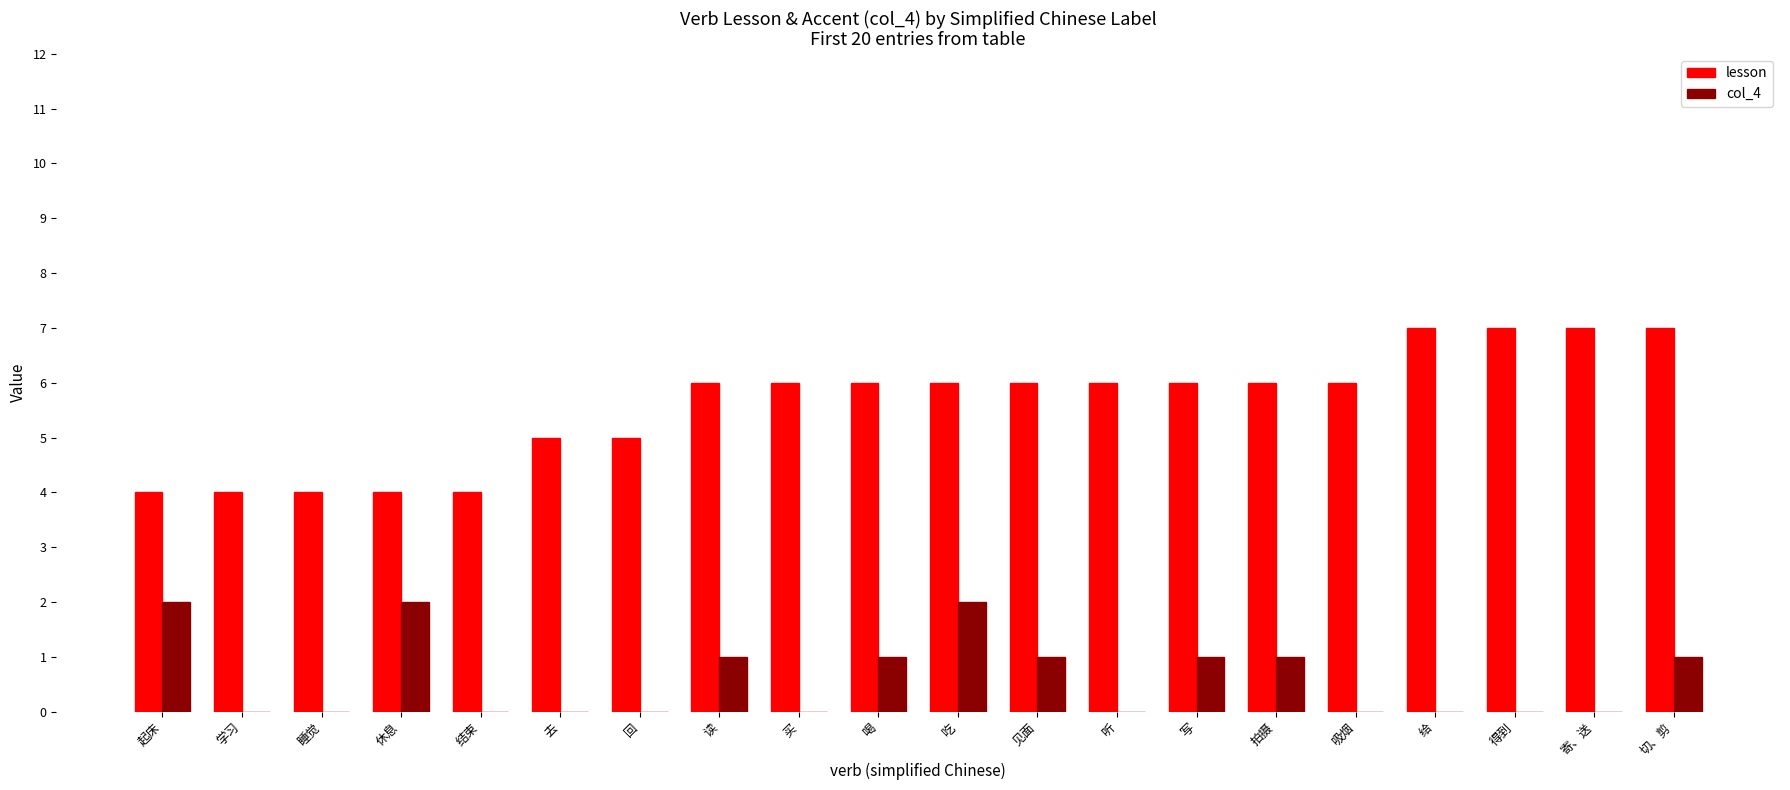

Is it true that col_4 equals 0 at 吸烟?

True